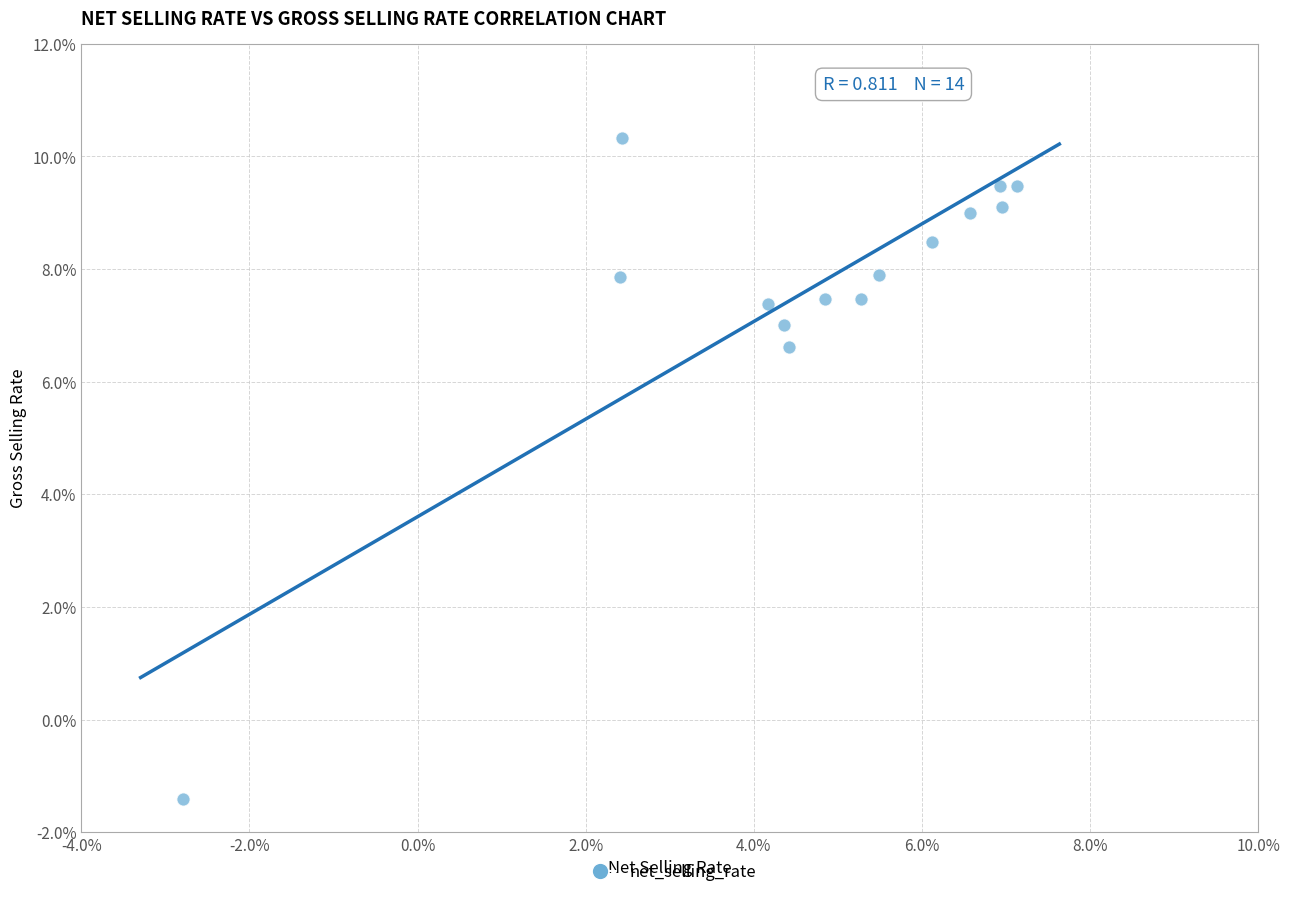

What Y value in the scatter plot is closest to 4?

6.6